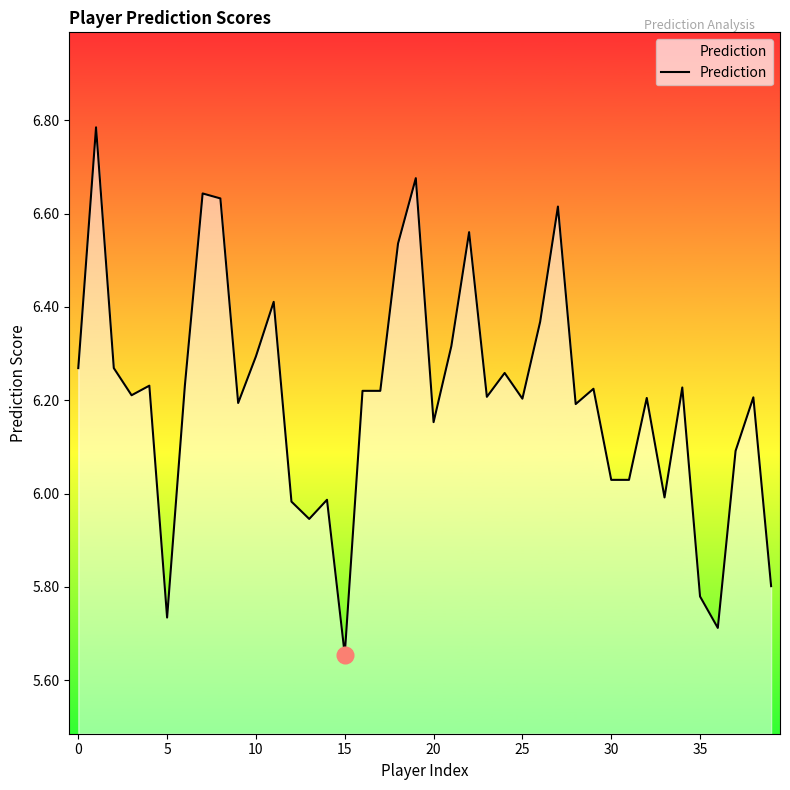

What is the change in value from 36 to 38?

+0.5